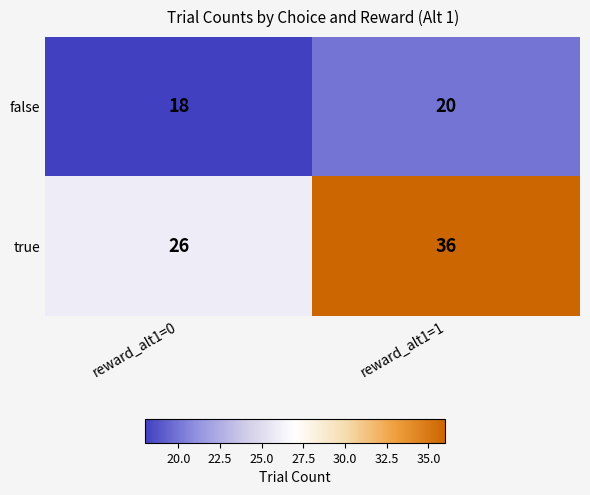

What is the sum of the false values at reward_alt1=1 and reward_alt1=0?

38